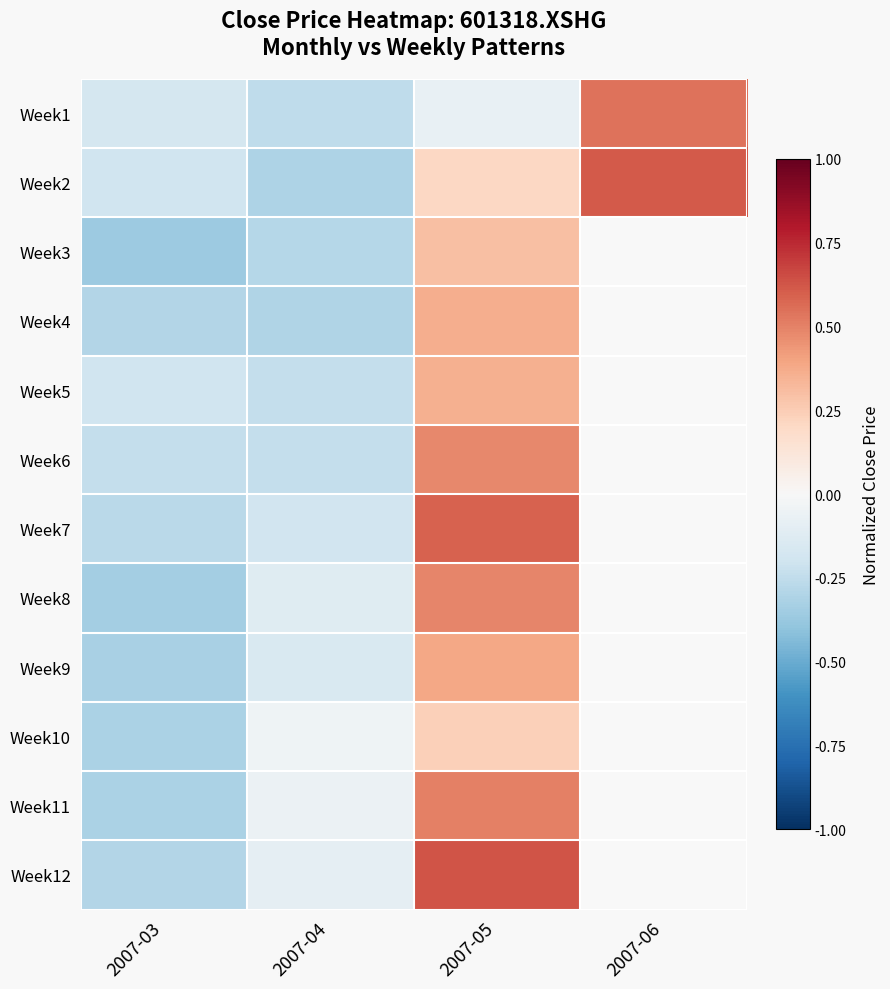

At 2007-04, list the series in order from smallest to largest.

Week2, Week4, Week3, Week1, Week6, Week5, Week7, Week9, Week8, Week12, Week11, Week10